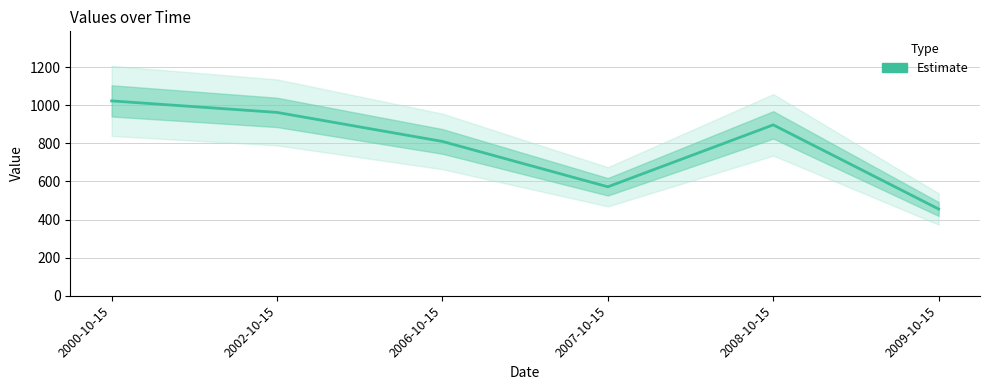

Reading right to left, what are all the values shown in this chart?

455.3	897.0	572.0	810.1	962.5	1022.9